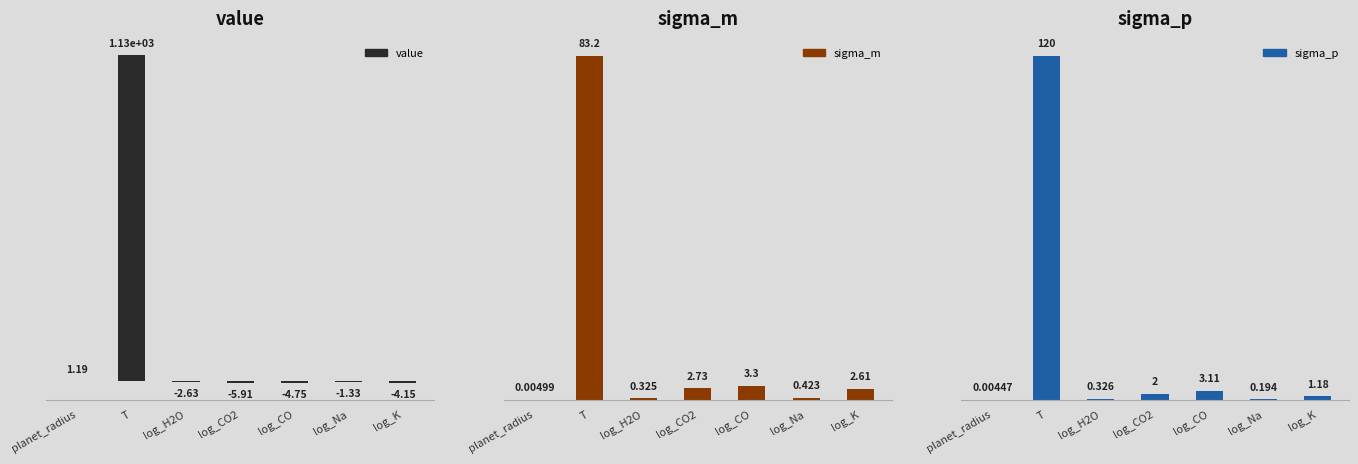

True or false: sigma_p has a value of 1.2 at log_K.

True